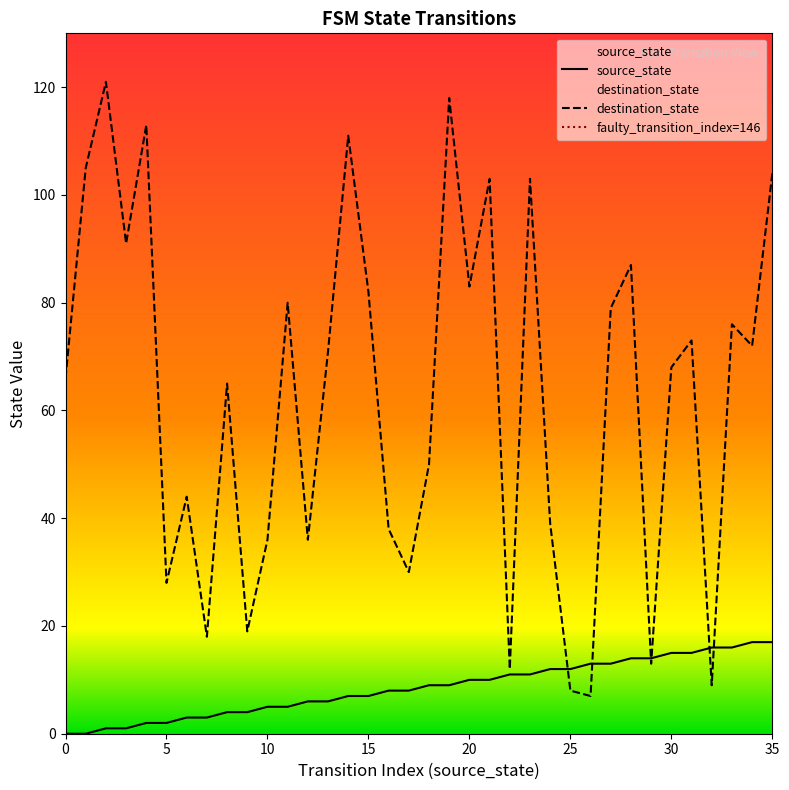

The value of destination_state at 2 is 34. True or false?

False